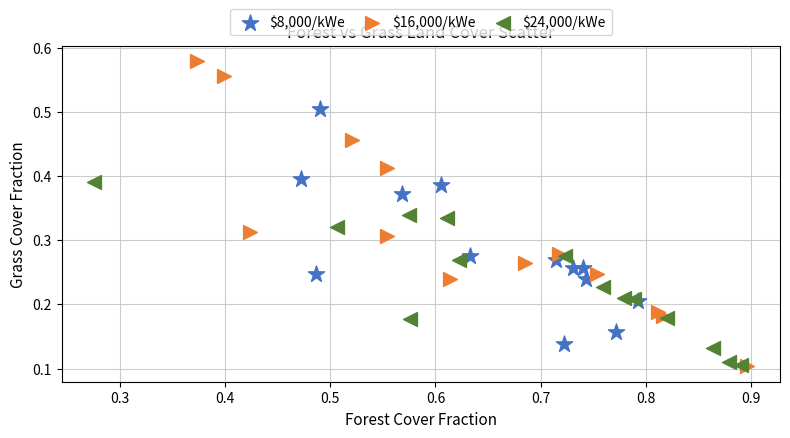

Which series has the widest spread of Y values?

$16,000/kWe